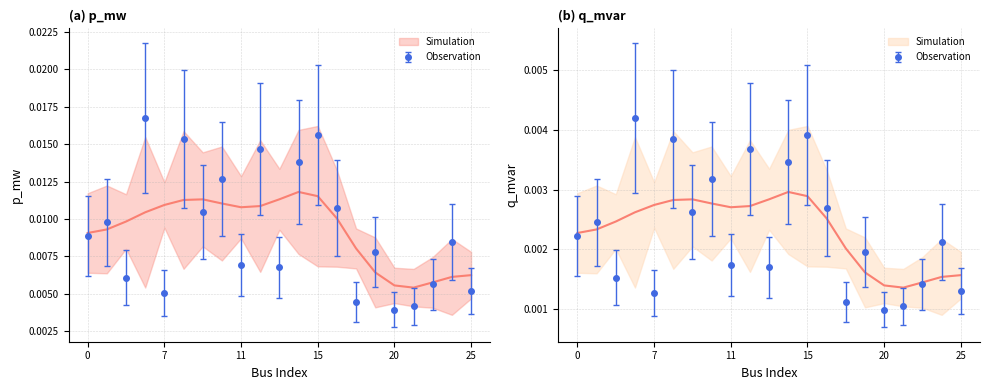

True or false: q_mvar and p_mw intersect in this chart.

False